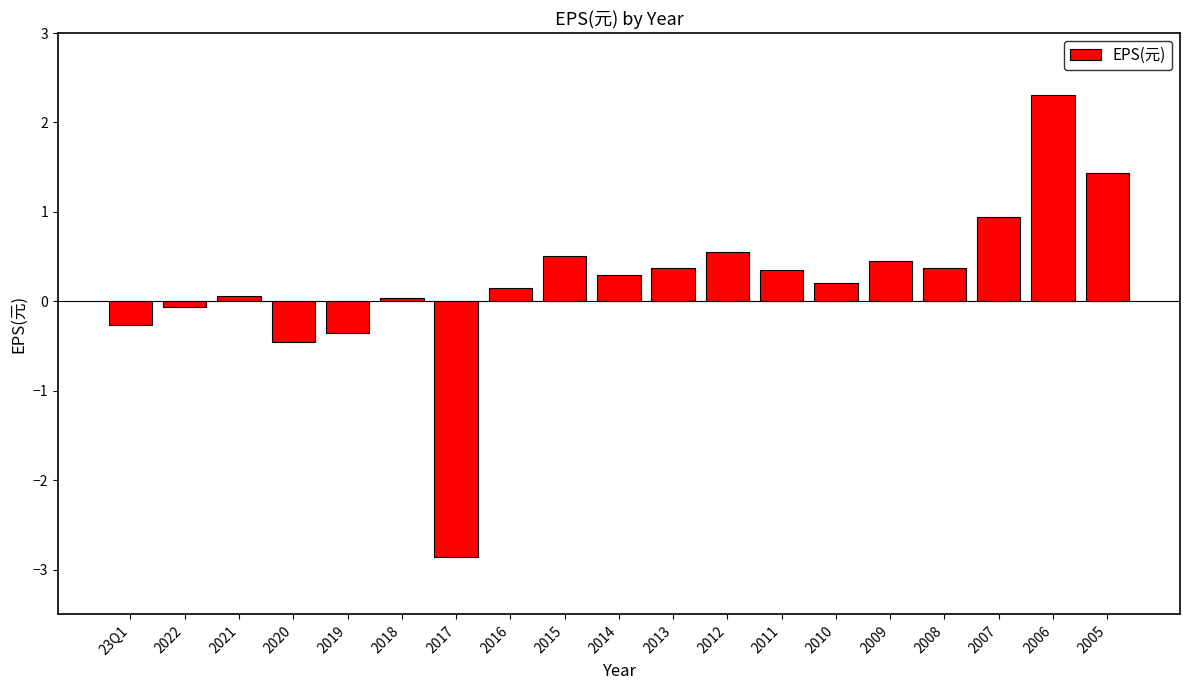

What is the greatest value displayed?

2.3